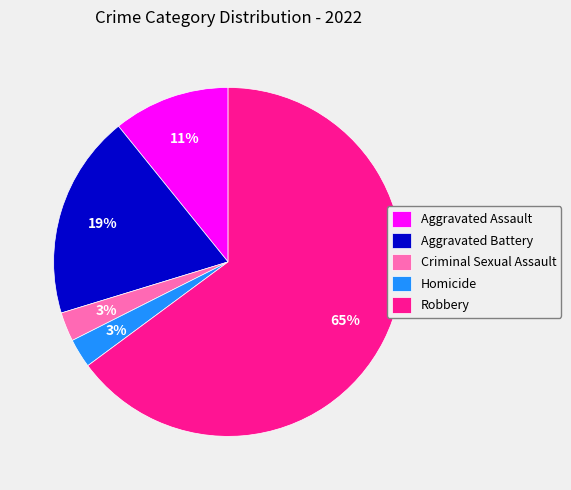

Does any single category account for the majority?

Yes